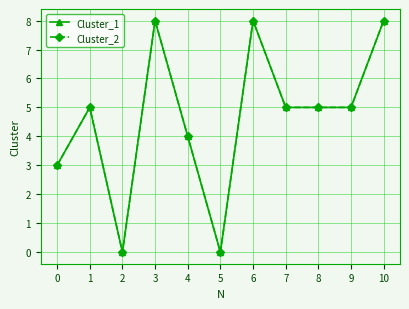

At which category is the sum across all series the highest?

3